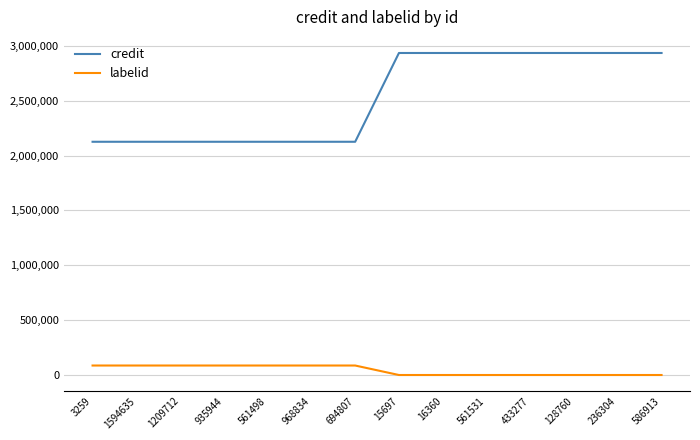

Is the value of labelid at 586913 greater than the value of credit at 15697?

No